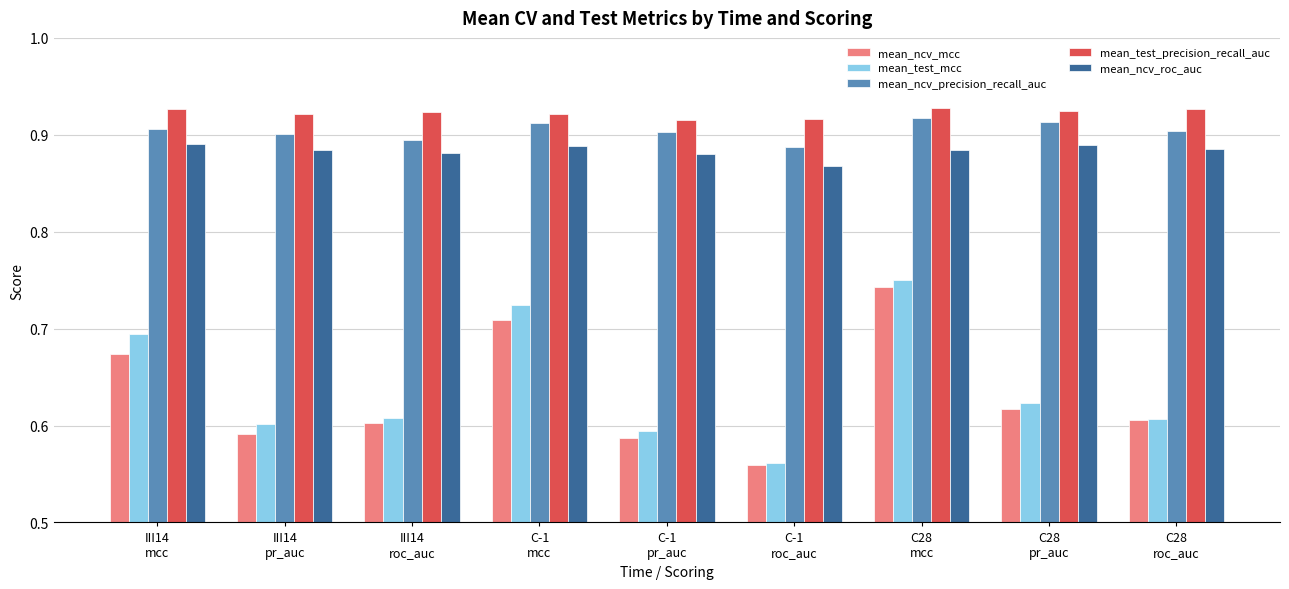

What is the sum of all mean_ncv_precision_recall_auc values?

8.1